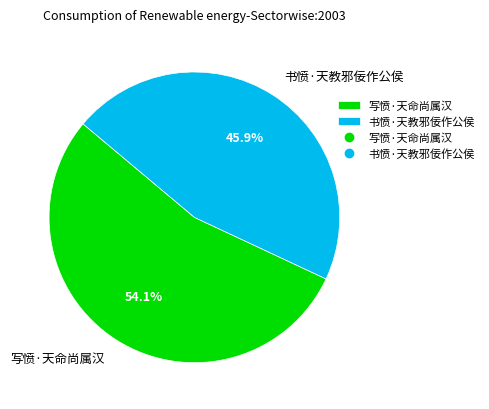

Approximately how many times larger is the value at 写愤·天命尚属汉 compared to 书愤·天教邪佞作公侯?

1.2